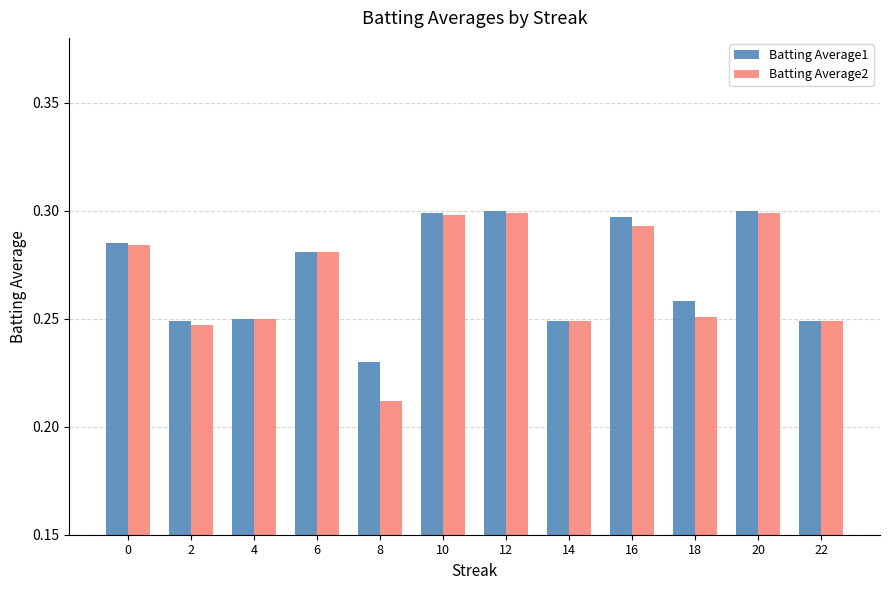

Which series has the largest total across all categories?

Batting Average1